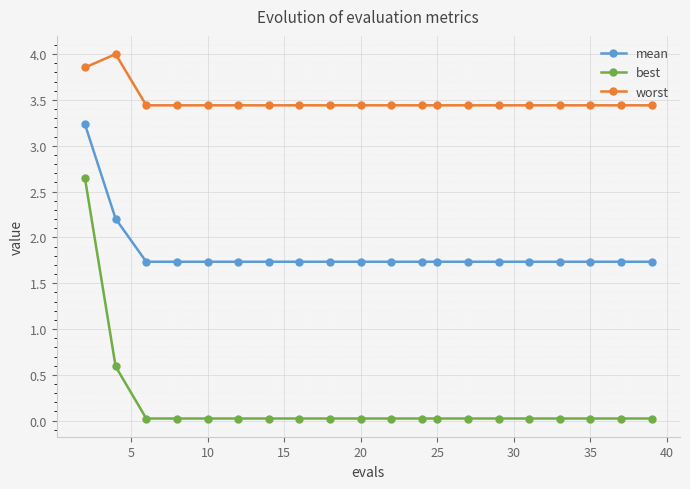

True or false: worst has more than 0 points higher than both neighbors.

True